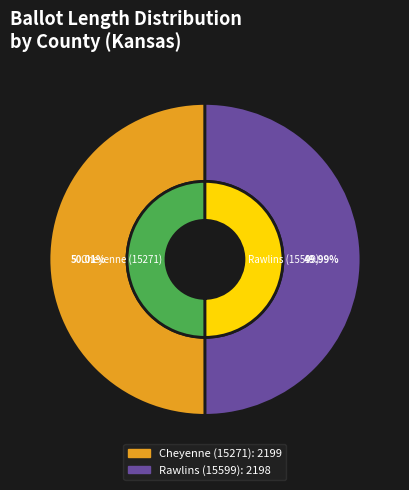

Combined, what portion of the pie is Cheyenne (15271) and Rawlins (15599)?

100.0%